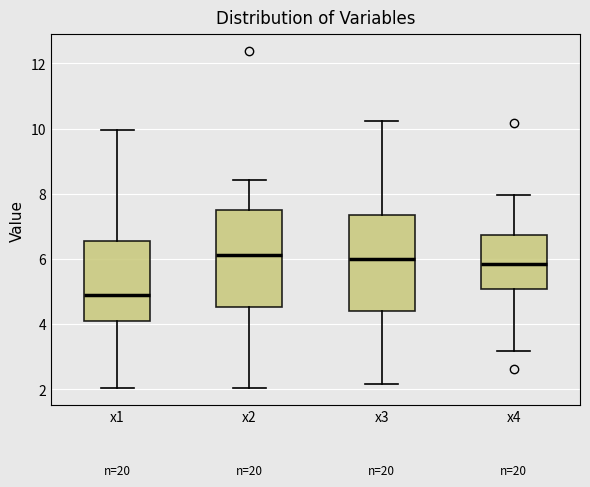

Reading left to right, read every box against the y-axis: the position of its median line, the range the box covers, and the ends of its whiskers. The values are not printed on the chart, so give them approximately, as read against the axis.

x1: median 4.8, box 4.2 to 6.6, whiskers 2.0 to 10.0
x2: median 6.2, box 4.6 to 7.4, whiskers 2.0 to 8.4
x3: median 6.0, box 4.4 to 7.4, whiskers 2.2 to 10.2
x4: median 5.8, box 5.0 to 6.8, whiskers 3.2 to 8.0